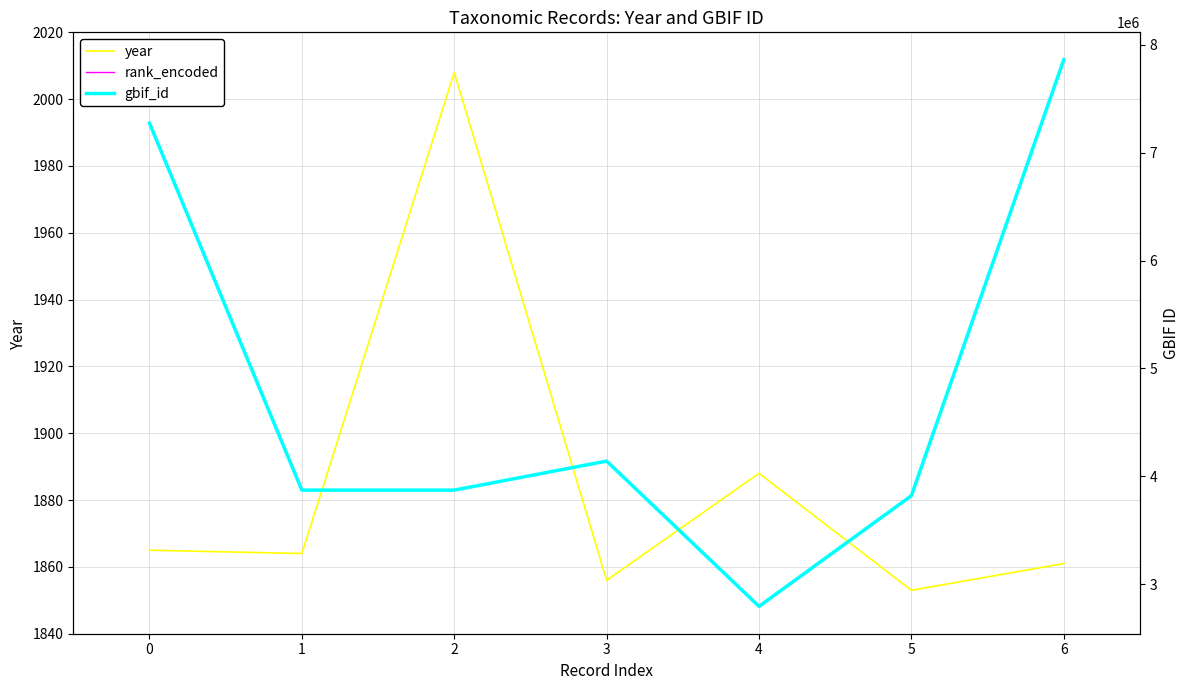

Which series has the largest range (max minus min)?

gbif_id